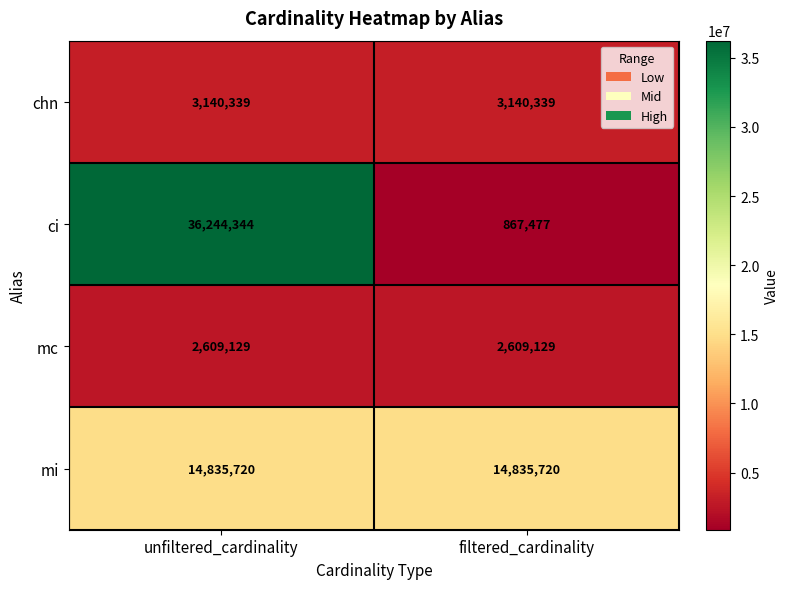

Which series changed the most between unfiltered_cardinality and filtered_cardinality?

ci